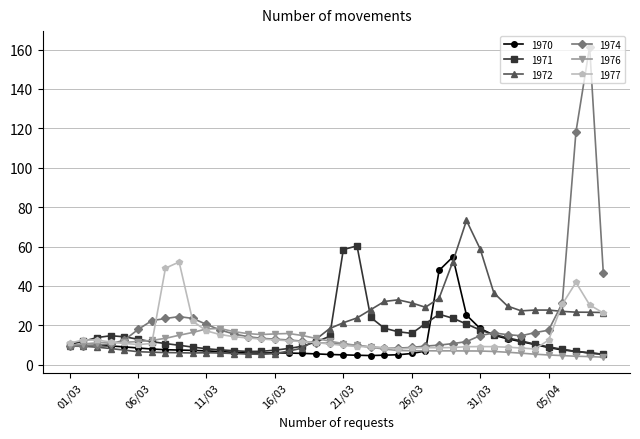

What is the value of the 1972 point at the 12th from the left?

6.0